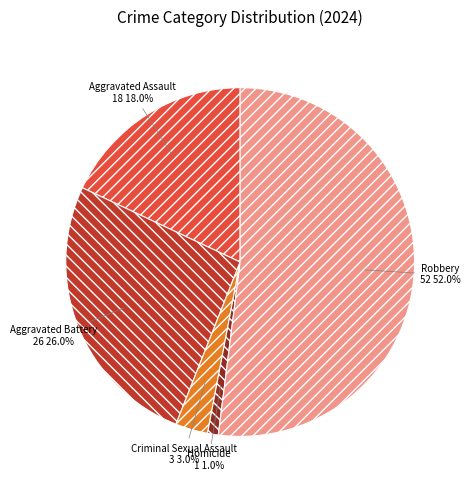

To the nearest percent, what is the difference between the largest and smallest slice percentages?

51%